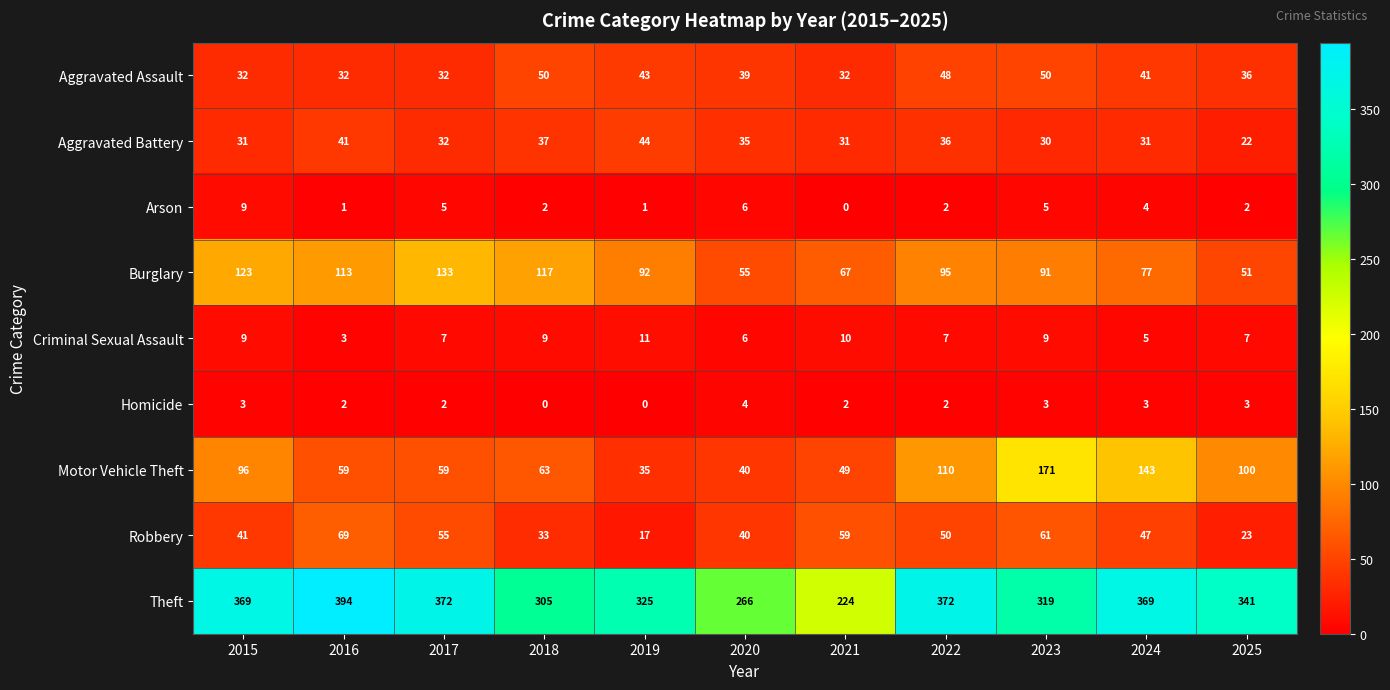

At which label does Motor Vehicle Theft reach its peak?

2023